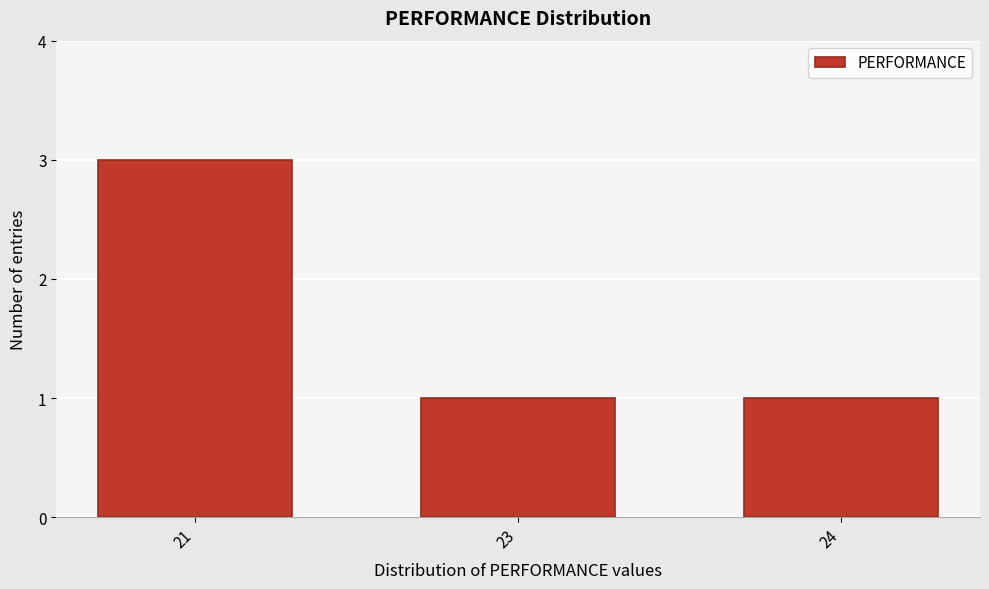

Reading left to right, extract all data points from this chart.

3	1	1